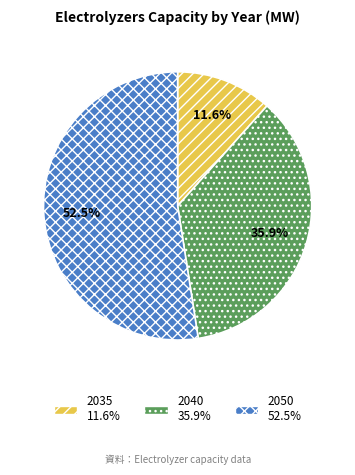

To the nearest percent, what is the combined percentage of 2040 and 2050?

88%